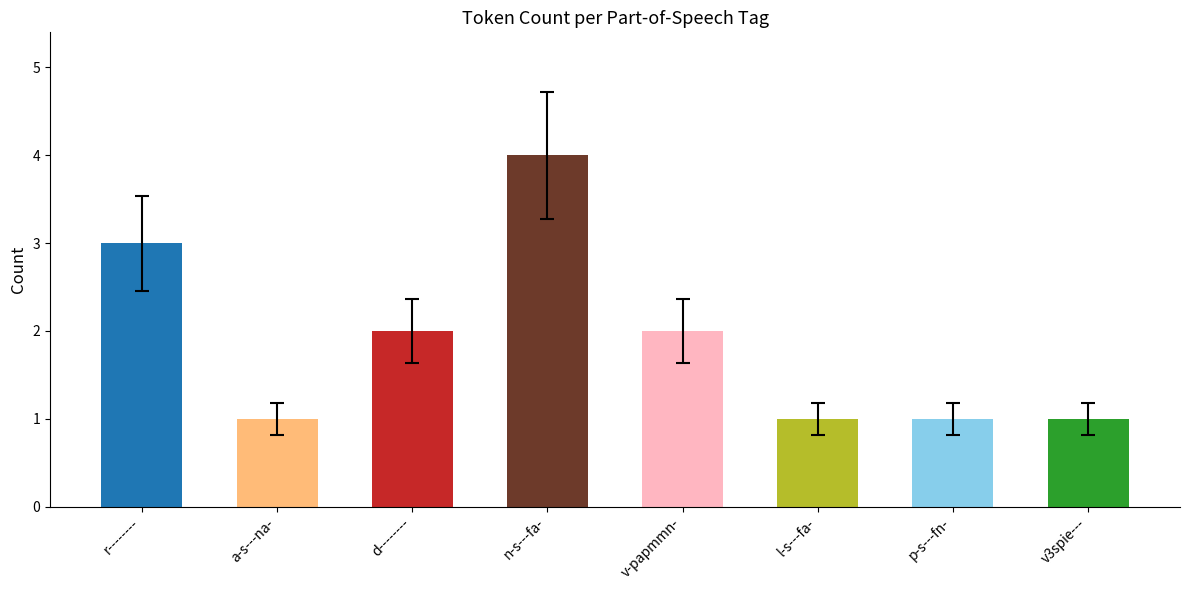

What is the greatest value displayed?

4